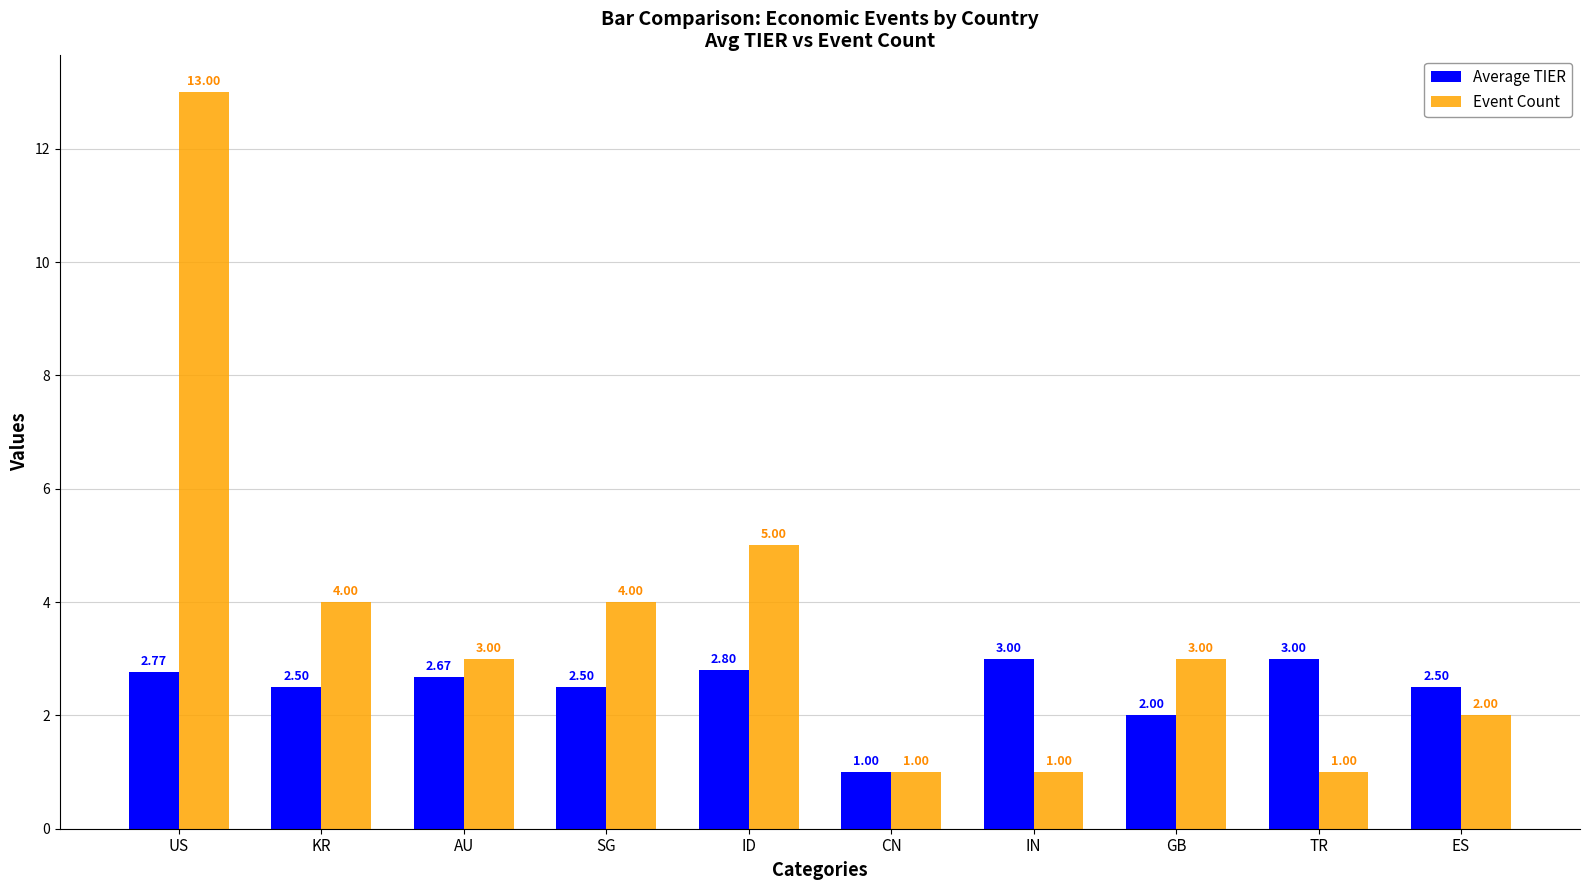

Rank the series by their average value, from highest to lowest.

Event Count, Average TIER